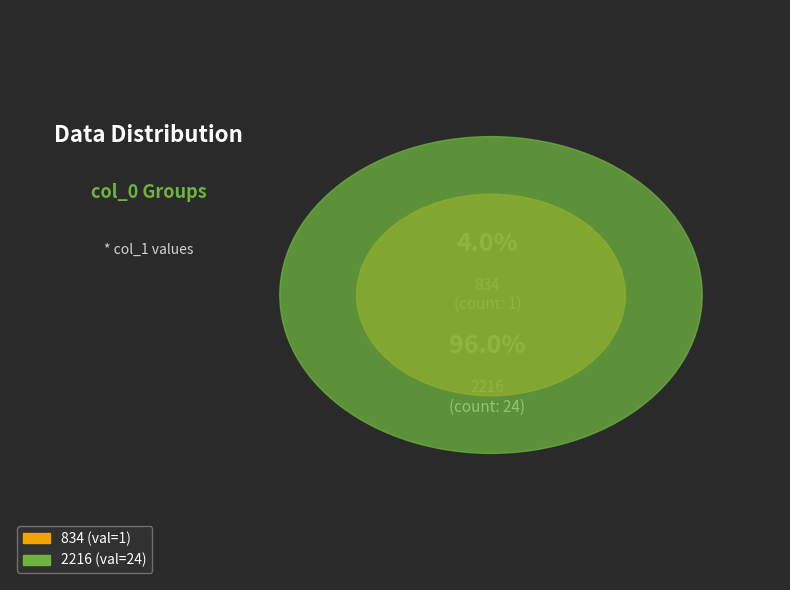

To the nearest percent, what percentage of the pie is 2216?

96%